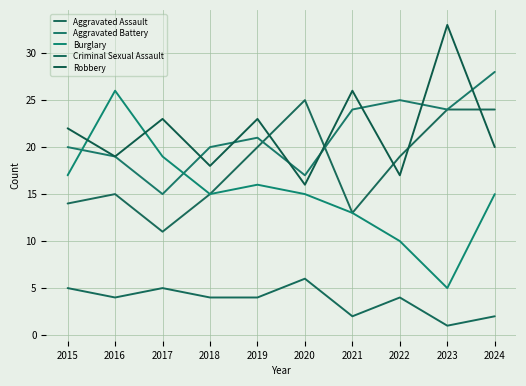

True or false: Criminal Sexual Assault has a value of 2 at 2023.

False